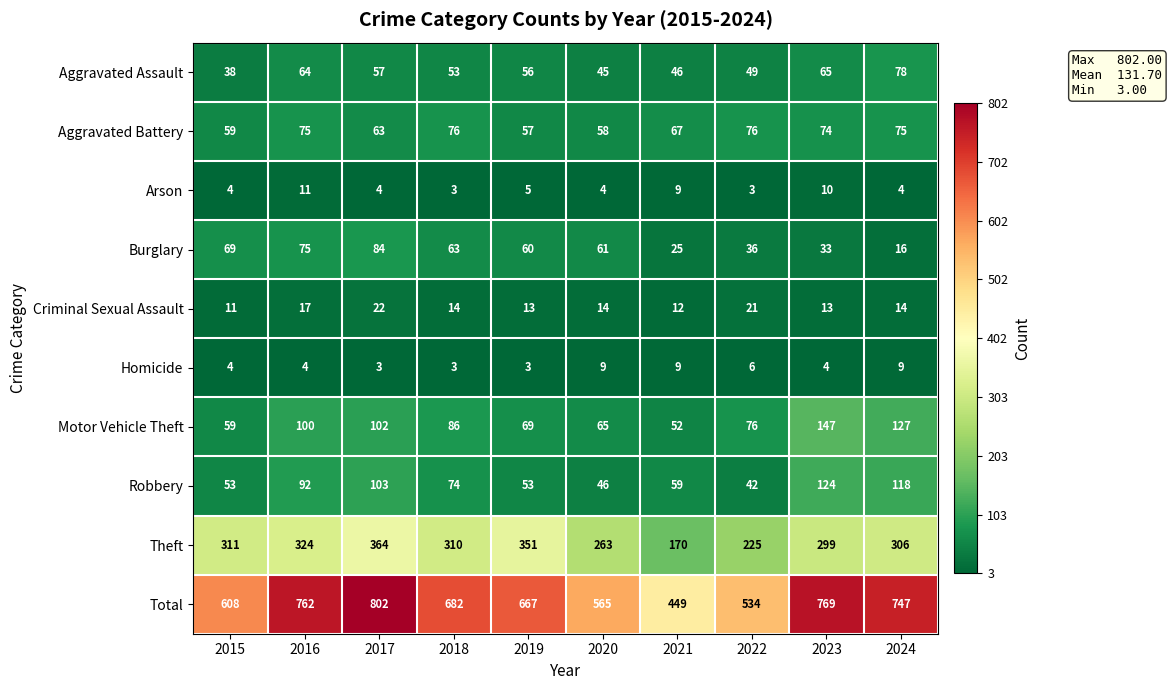

Is it true that Total equals 769 at 2023?

True